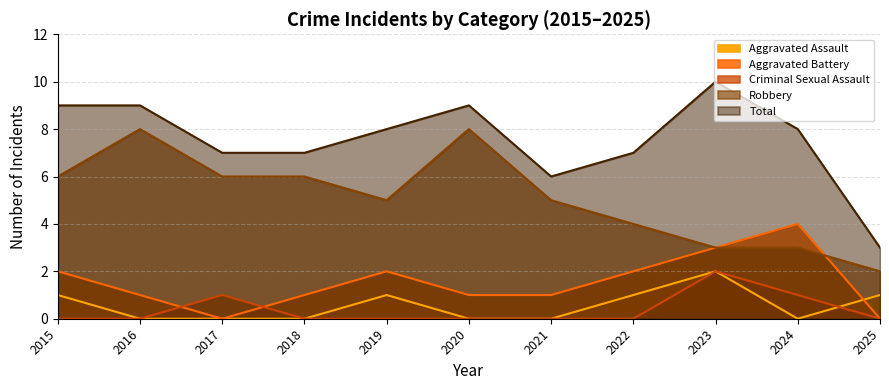

Between which two adjacent categories do Robbery and Aggravated Battery first intersect?

2024 and 2025